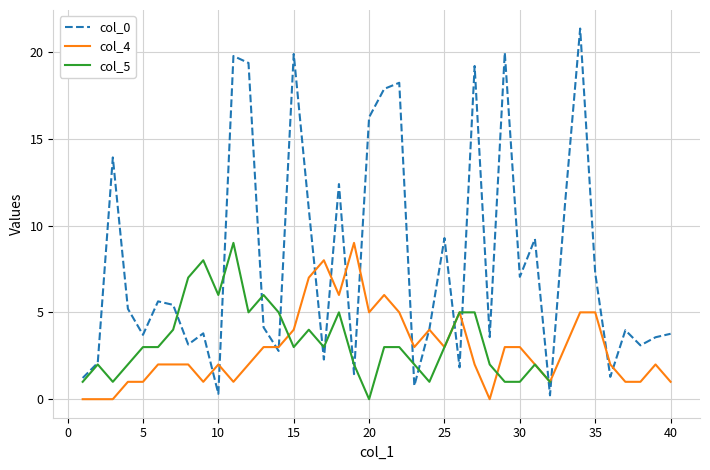

Does the chart have visible grid lines?

Yes